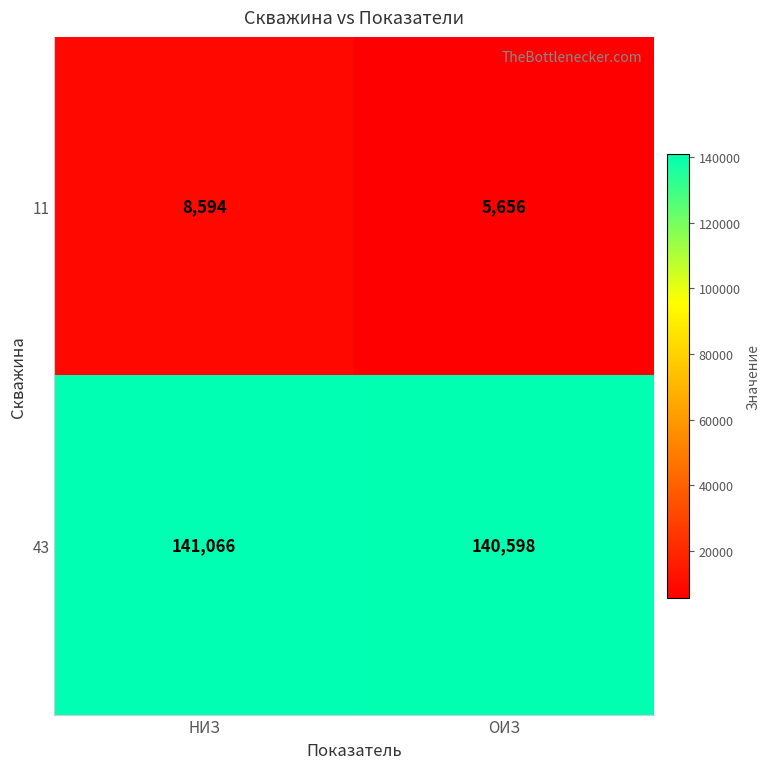

What is the difference between the maximum and minimum values in the 43 series?

468